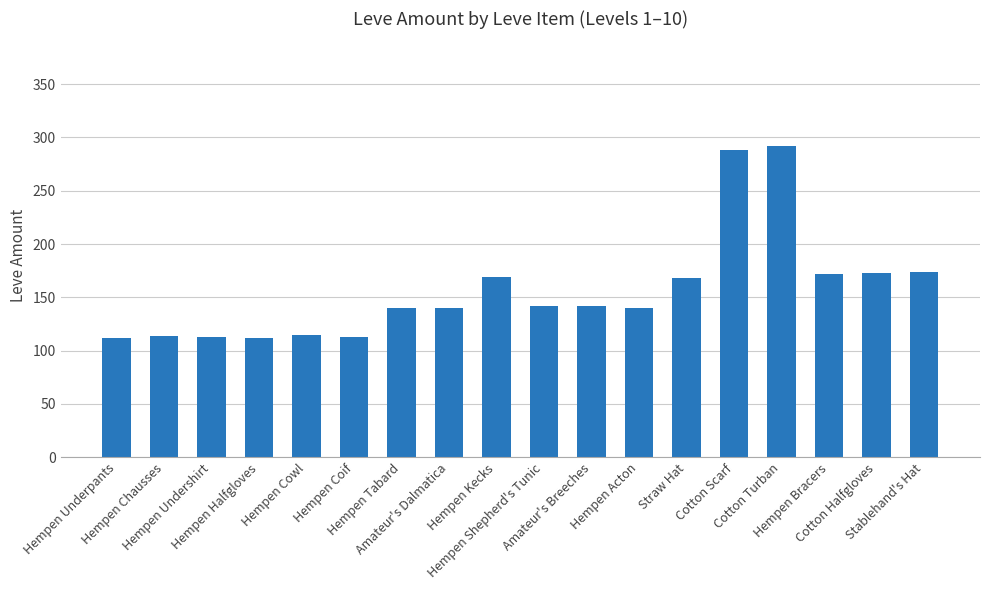

How many bars are there in total?

18